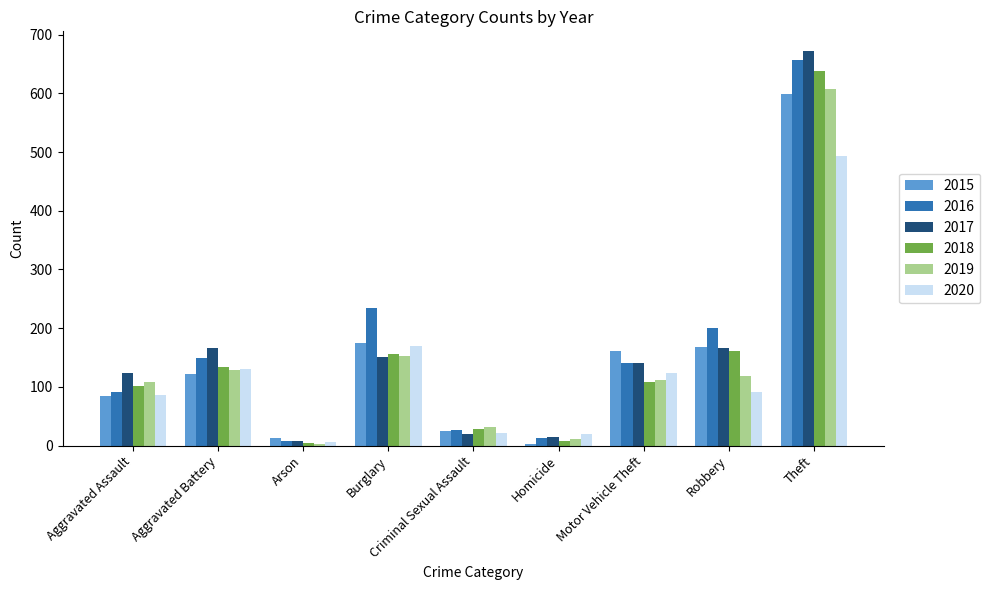

What position from the right is Theft?

1